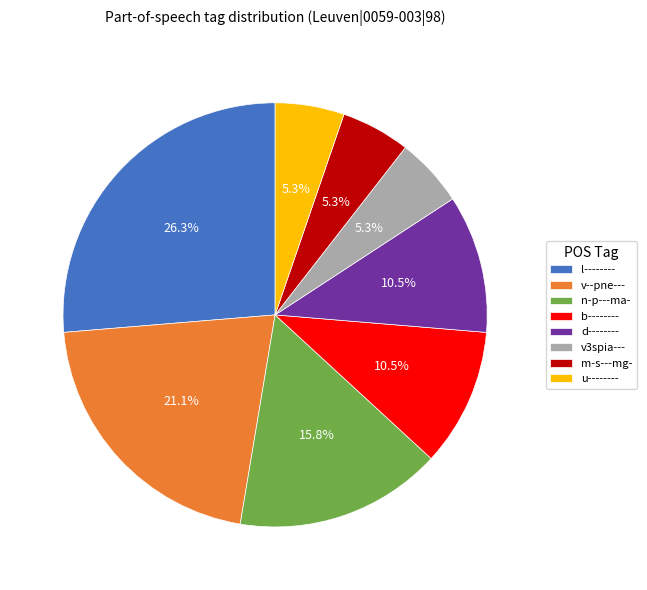

Which has a higher value, d-------- or l--------?

l--------